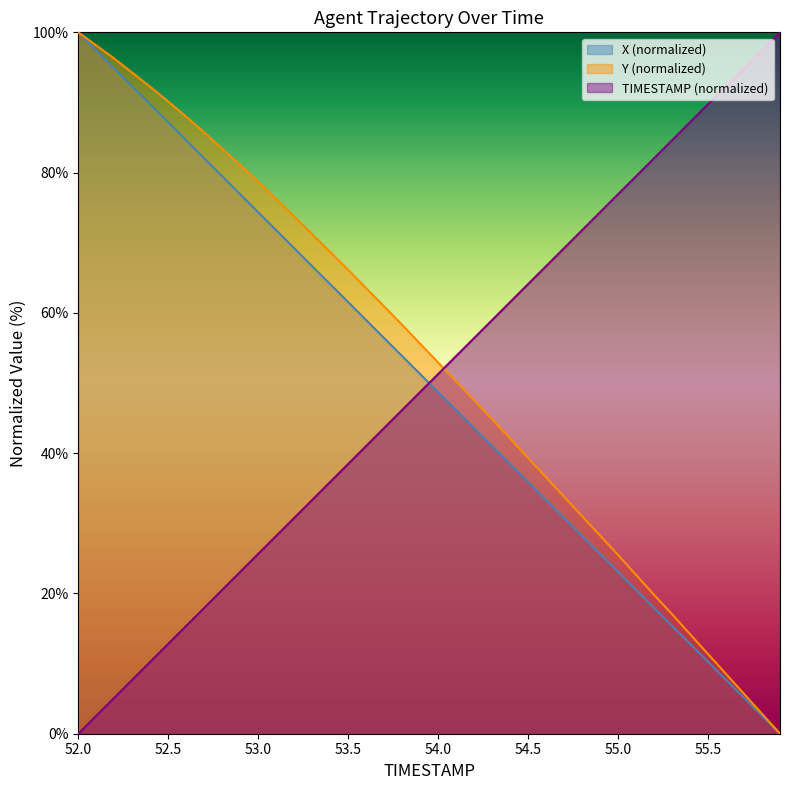

Reading left to right, transcribe all the data shown in this chart.

TIMESTAMP: 0.0	2.6	5.1	7.7	10.3	12.8	15.4	17.9	20.5	23.1	25.6	28.2	30.8	33.3	35.9	38.5	41.0	43.6	46.2	48.7	51.3	53.8	56.4	59.0	61.5	64.1	66.7	69.2	71.8	74.4	76.9	79.5	82.1	84.6	87.2	89.7	92.3	94.9	97.4	100.0
X: 100.0	97.4	94.9	92.3	89.7	87.2	84.6	82.0	79.5	76.9	74.4	71.8	69.2	66.7	64.1	61.5	59.0	56.4	53.8	51.3	48.7	46.1	43.6	41.0	38.5	35.9	33.3	30.8	28.2	25.6	23.1	20.5	17.9	15.4	12.8	10.3	7.7	5.1	2.6	0.0
Y: 100.0	98.1	96.3	94.2	92.2	90.1	88.0	85.7	83.4	81.1	78.7	76.2	73.8	71.2	68.7	66.1	63.5	60.9	58.3	55.6	52.9	50.2	47.5	44.8	42.1	39.3	36.5	33.8	31.0	28.3	25.5	22.6	19.8	17.0	14.2	11.4	8.5	5.7	2.8	0.0